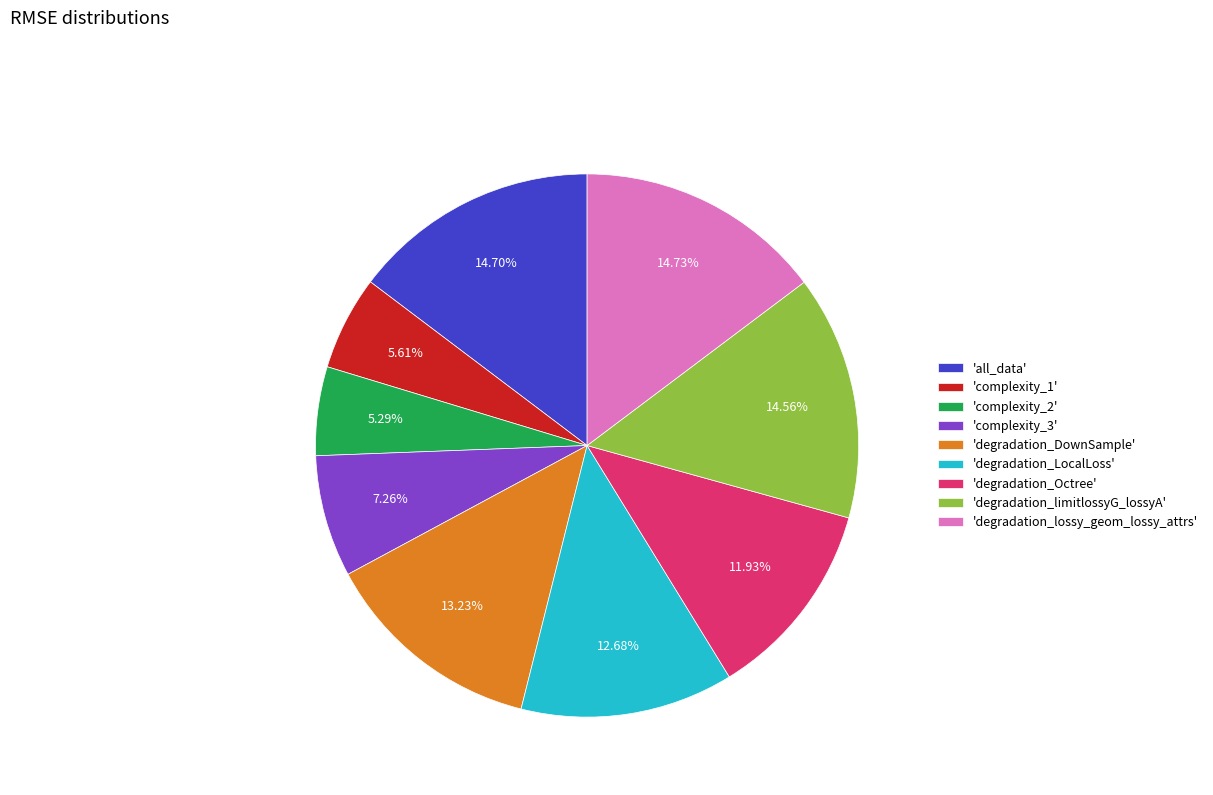

To the nearest percent, what is the difference between the largest and smallest slice percentages?

9%